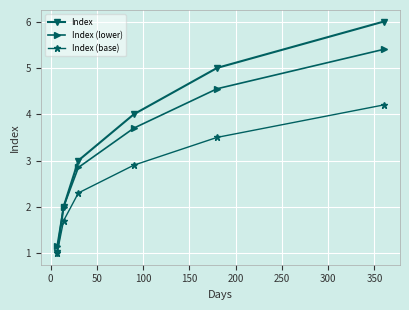

What is the value of the Index point at the 2nd from the left?

2.0